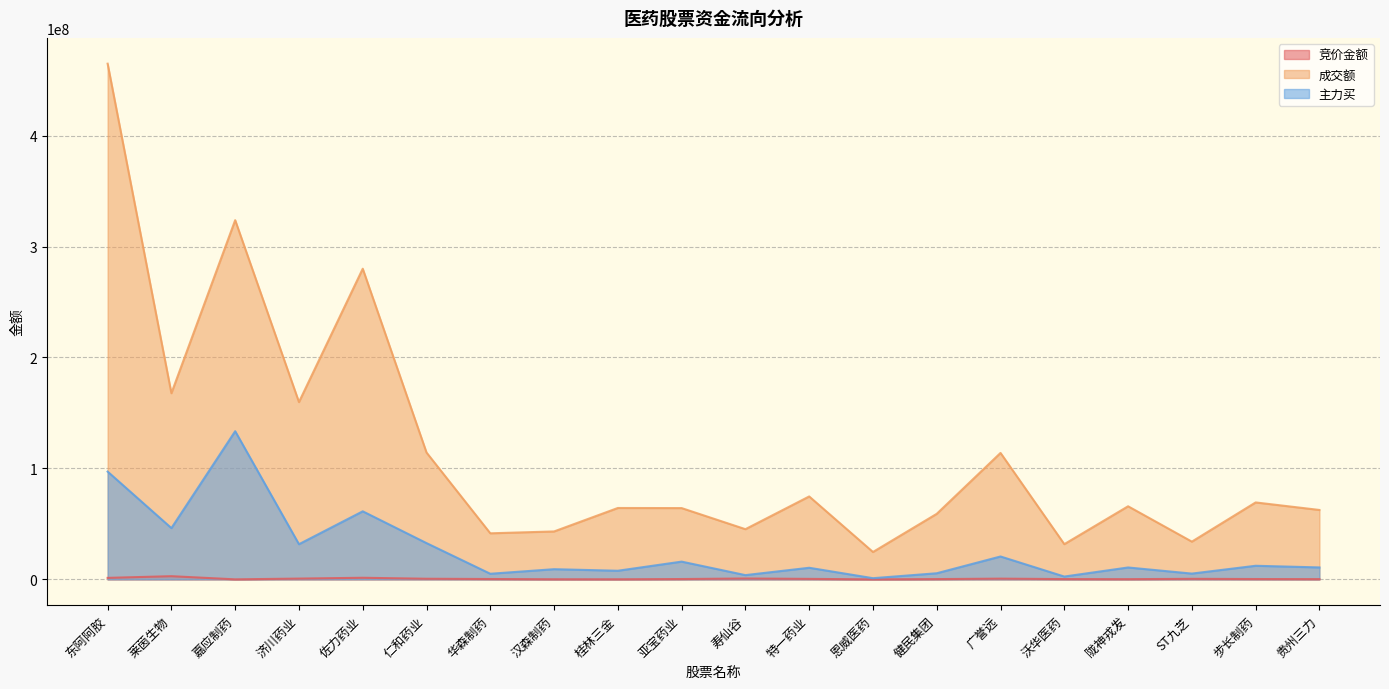

The value of 成交额 at 沃华医药 is 52822107. True or false?

False